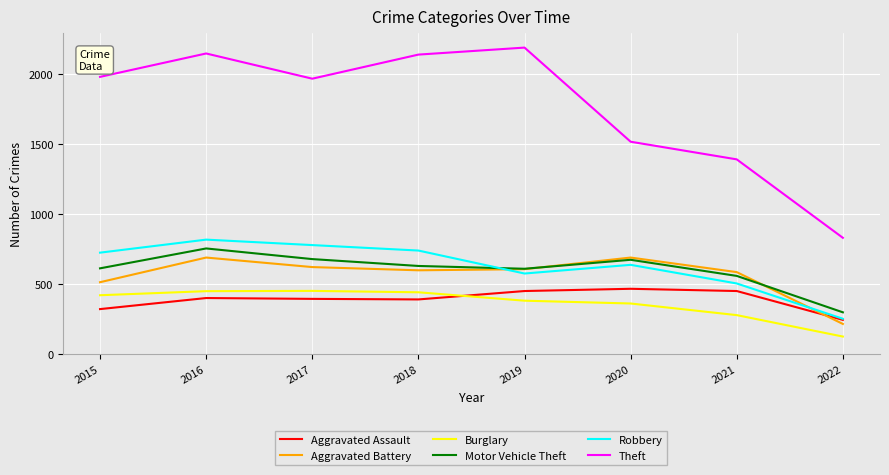

What is the difference between the second highest and minimum values in the Motor Vehicle Theft series?

380